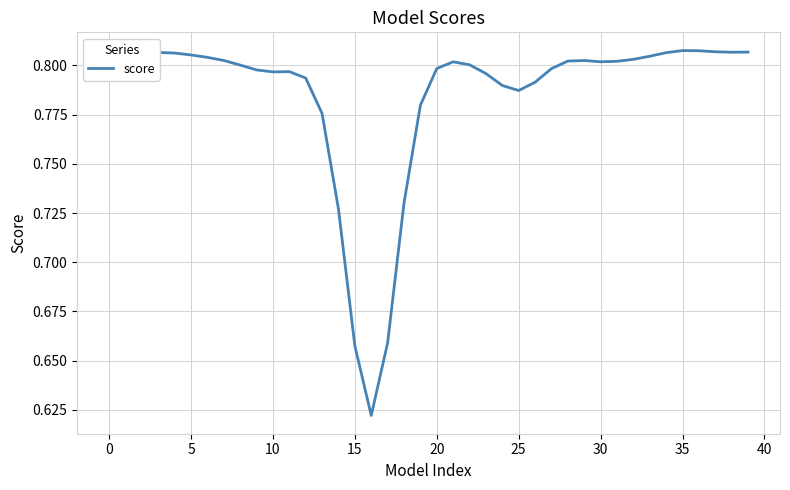

At which label is the value closest to 0?

16